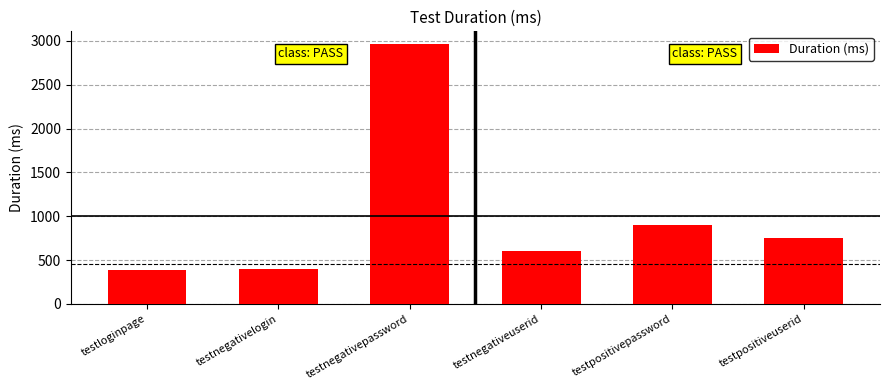

Approximately how many times larger is the value at testnegativelogin compared to testnegativeuserid?

0.7